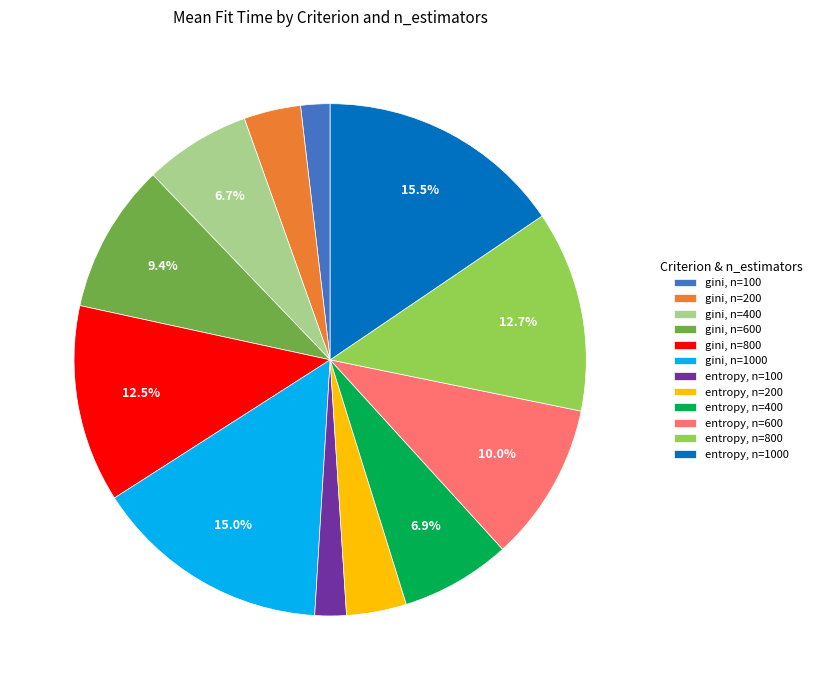

Does gini, n=800 account for over 50% of the chart?

No